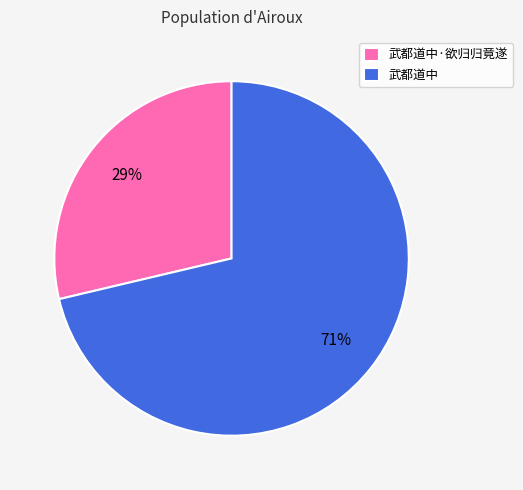

Which has a higher value, 武都道中·欲归归竟遂 or 武都道中?

武都道中